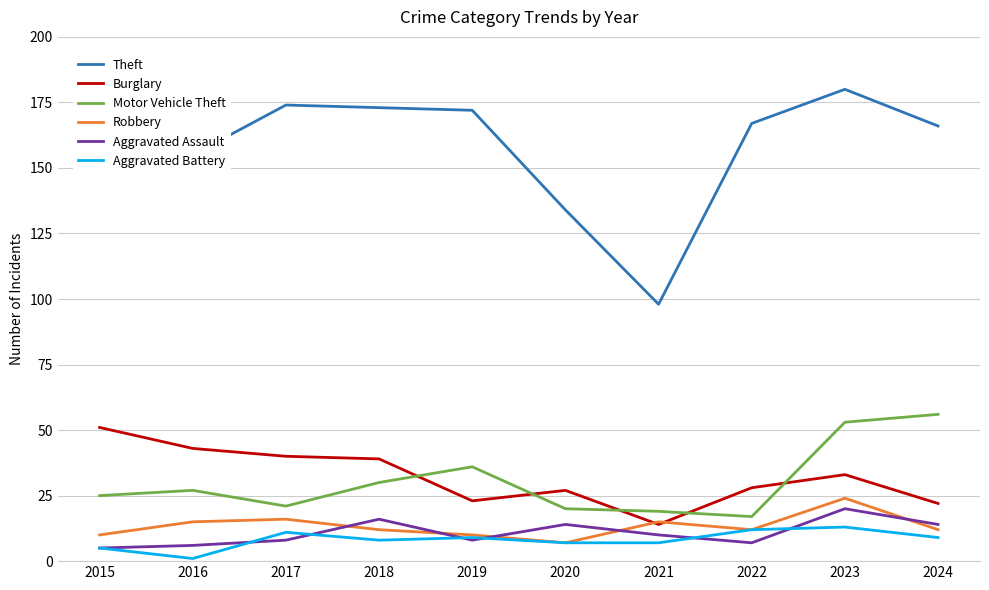

How many interior local peaks does the Aggravated Assault series have?

3